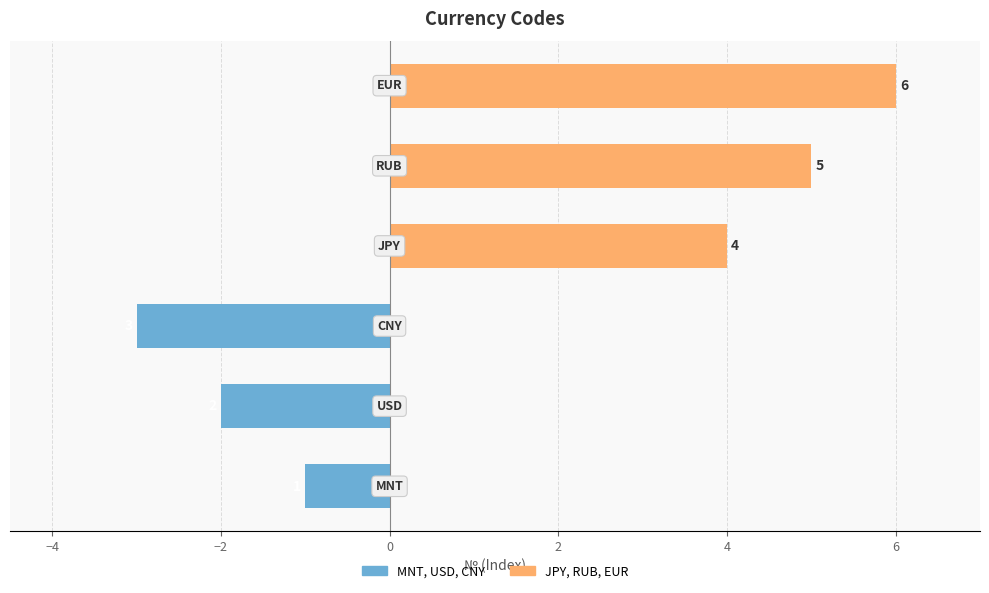

What is the value of the Right Group (JPY, RUB, EUR) bar at the 1st from the left?

4